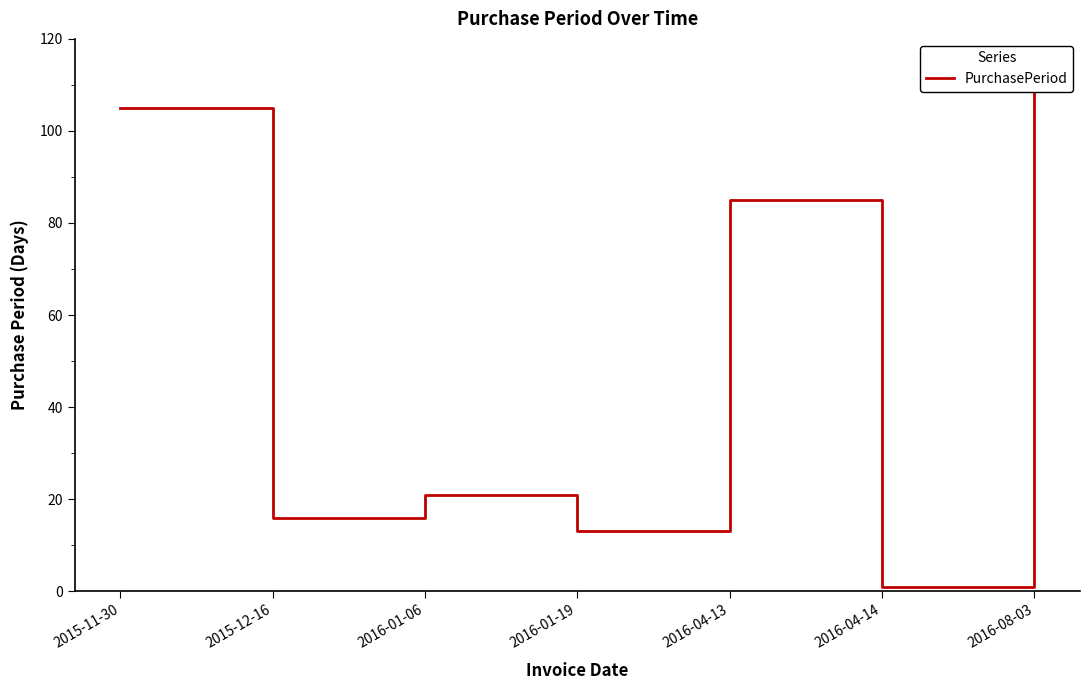

What is the greatest value displayed?

111